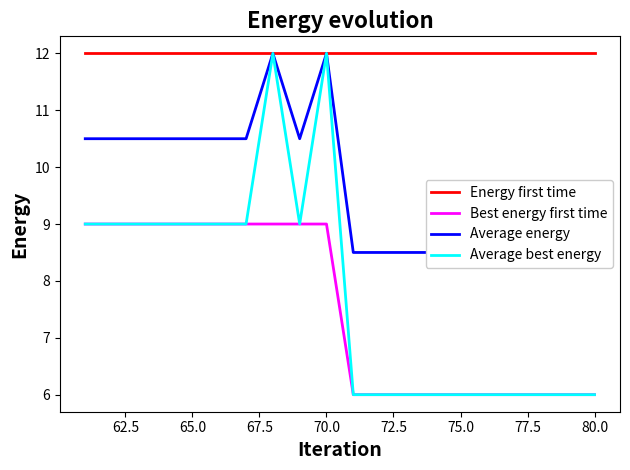

How many categories are shown in the chart?

20